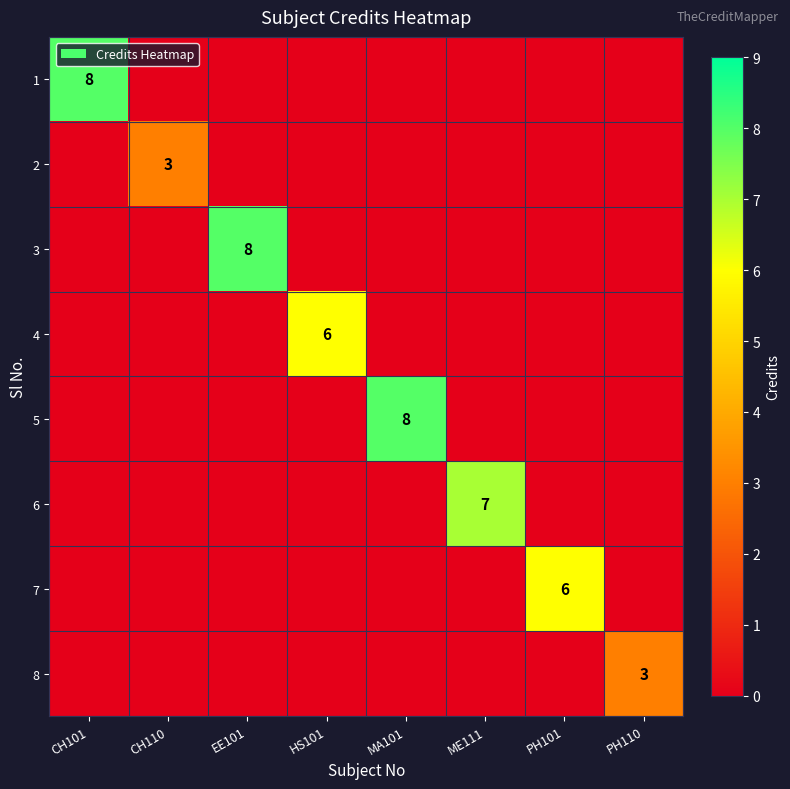

Which label corresponds to the largest value in the chart?

CH101